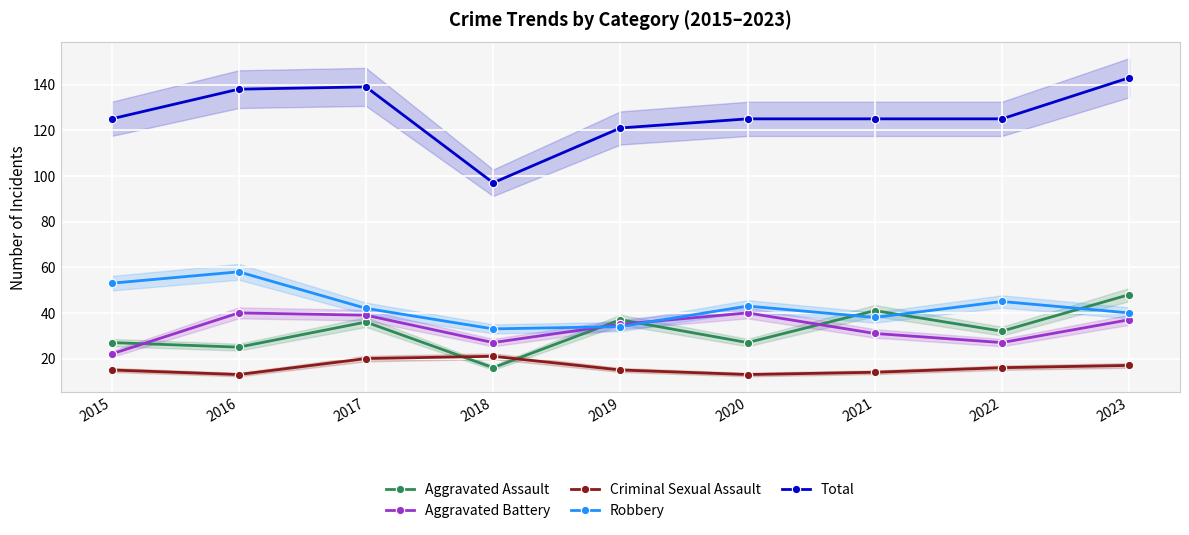

Is the value of Robbery at 2016 greater than the value of Aggravated Battery at 2015?

Yes